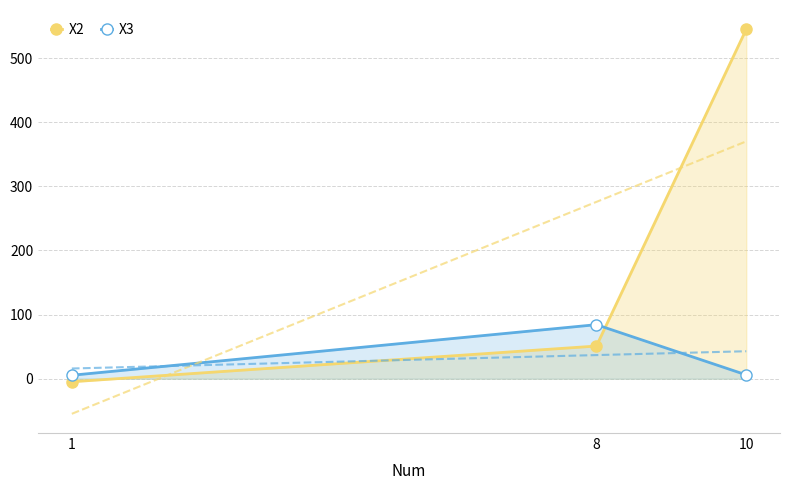

What is the value of the X3 point at the 3rd from the left?

6.0